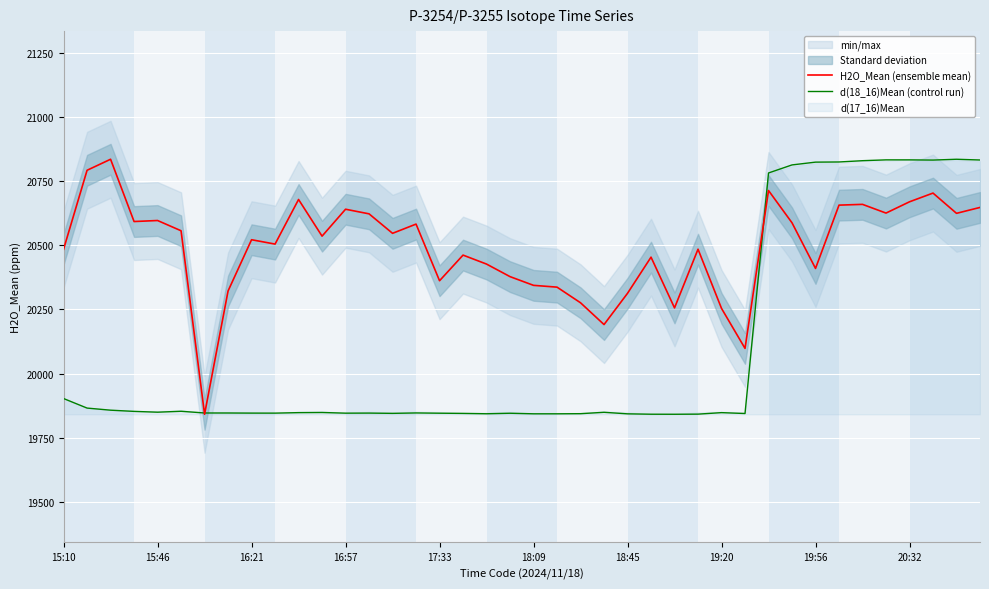

True or false: H2O_Mean (ensemble mean) and d(18_16)Mean (control run) intersect in this chart.

True